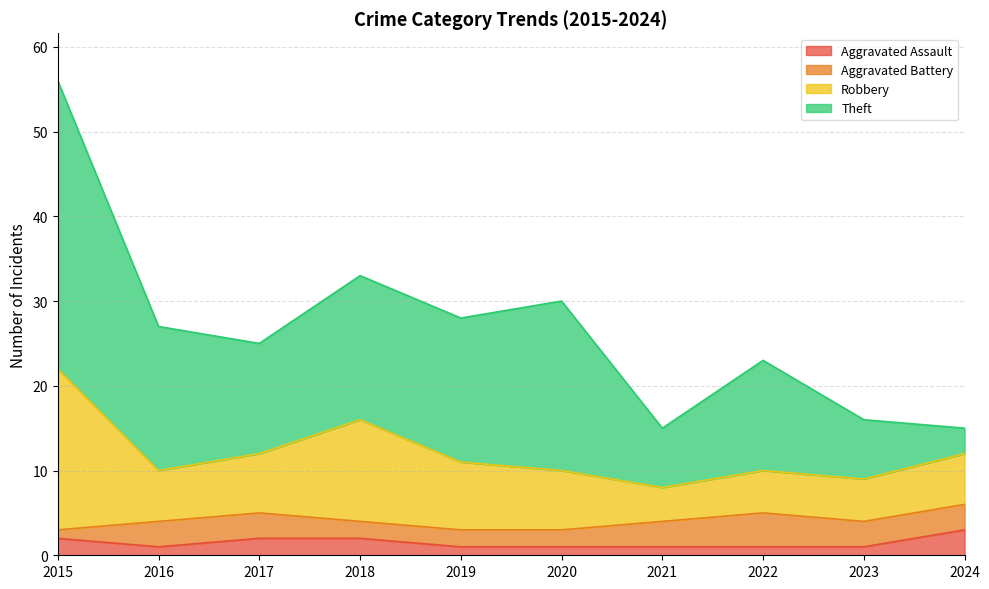

What is the sum of the Aggravated Battery values at 2019 and 2024?

5